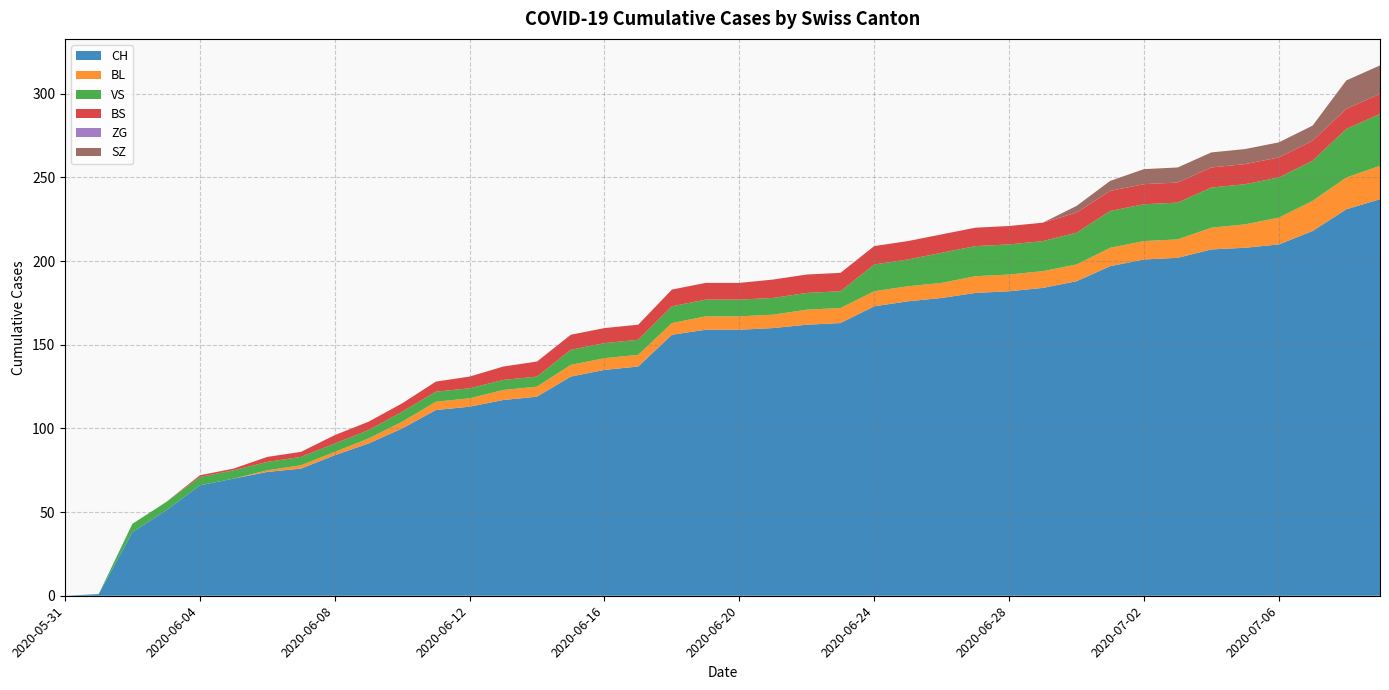

Reading left to right, what are all the values shown in this chart?

CH: 0	1	38	51	66	70	74	76	84	91	100	111	113	117	119	131	135	137	156	159	159	160	162	163	173	176	178	181	182	184	188	197	201	202	207	208	210	218	231	237
BL: 0	0	0	0	0	0	1	2	2	3	4	5	5	6	6	7	7	7	7	8	8	8	9	9	9	9	9	10	10	10	10	11	11	11	13	14	16	18	19	20
VS: 0	0	5	5	5	5	5	5	5	5	6	6	6	6	6	9	9	9	10	10	10	10	10	10	16	16	18	18	18	18	19	22	22	22	24	24	24	24	29	31
BS: 0	0	0	0	1	1	3	3	5	5	5	6	7	8	9	9	9	9	10	10	10	11	11	11	11	11	11	11	11	11	12	12	12	12	12	12	12	12	12	12
ZG: 0	0	0	0	0	0	0	0	0	0	0	0	0	0	0	0	0	0	0	0	0	0	0	0	0	0	0	0	0	0	0	0	0	0	0	0	0	0	0	0
SZ: 0	0	0	0	0	0	0	0	0	0	0	0	0	0	0	0	0	0	0	0	0	0	0	0	0	0	0	0	0	0	4	6	9	9	9	9	9	9	17	17